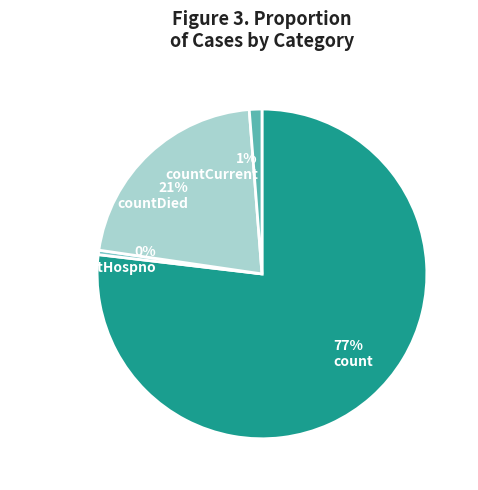

Does count account for over 50% of the chart?

Yes